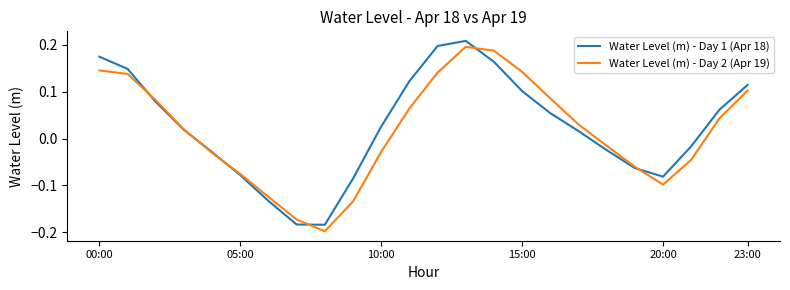

True or false: Water Level (m) - Day 2 (Apr 19) and Water Level (m) - Day 1 (Apr 18) intersect in this chart.

True